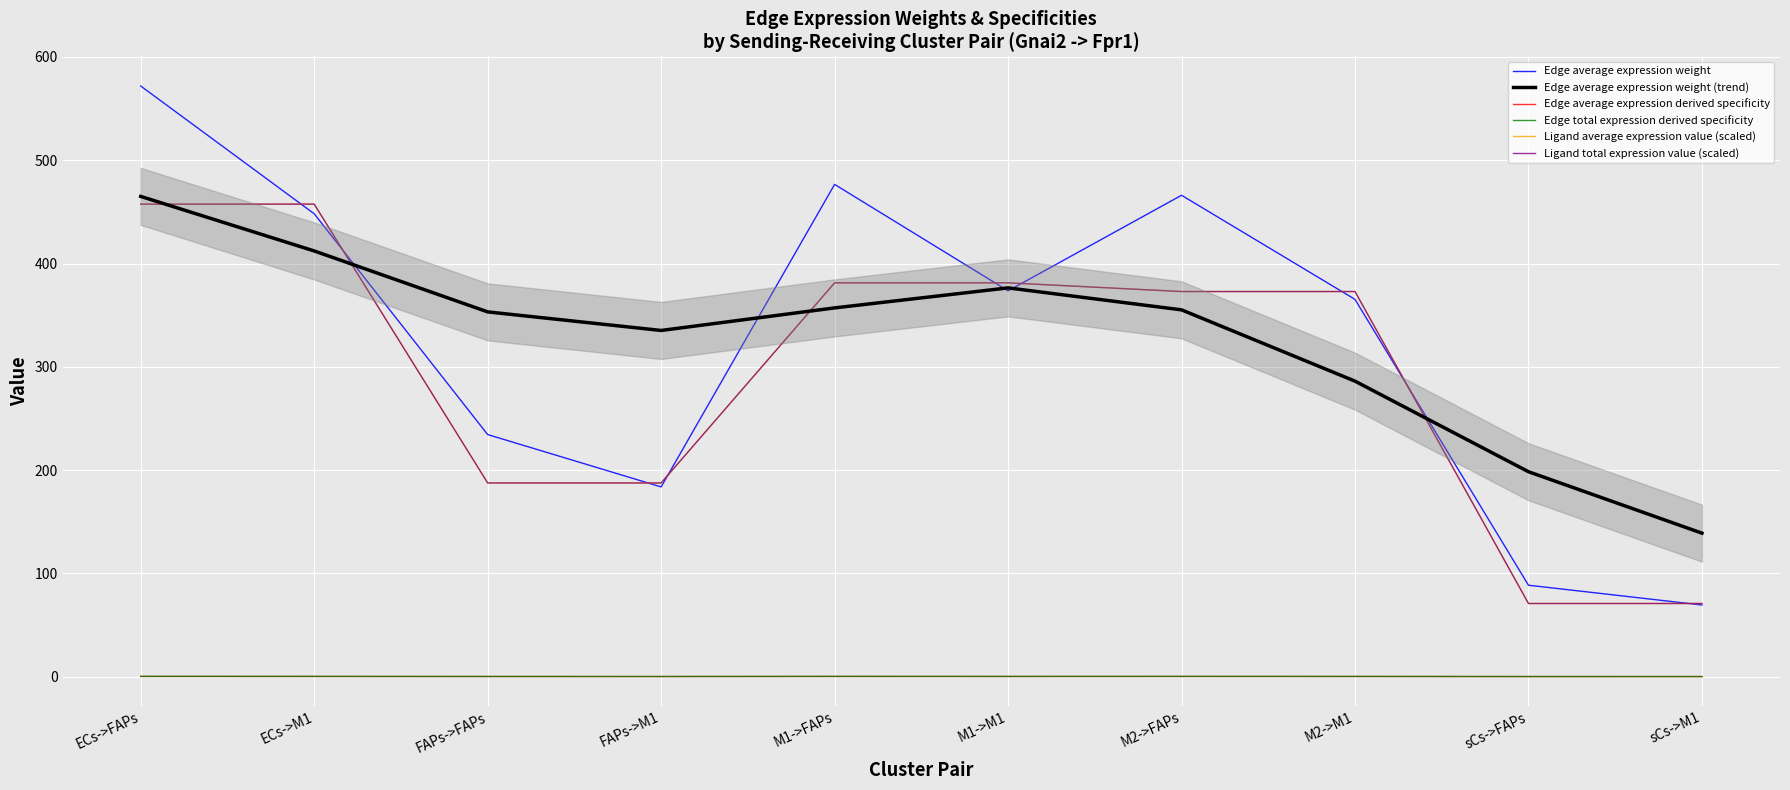

At which category does Edge average expression weight reach its first local valley?

FAPs->M1